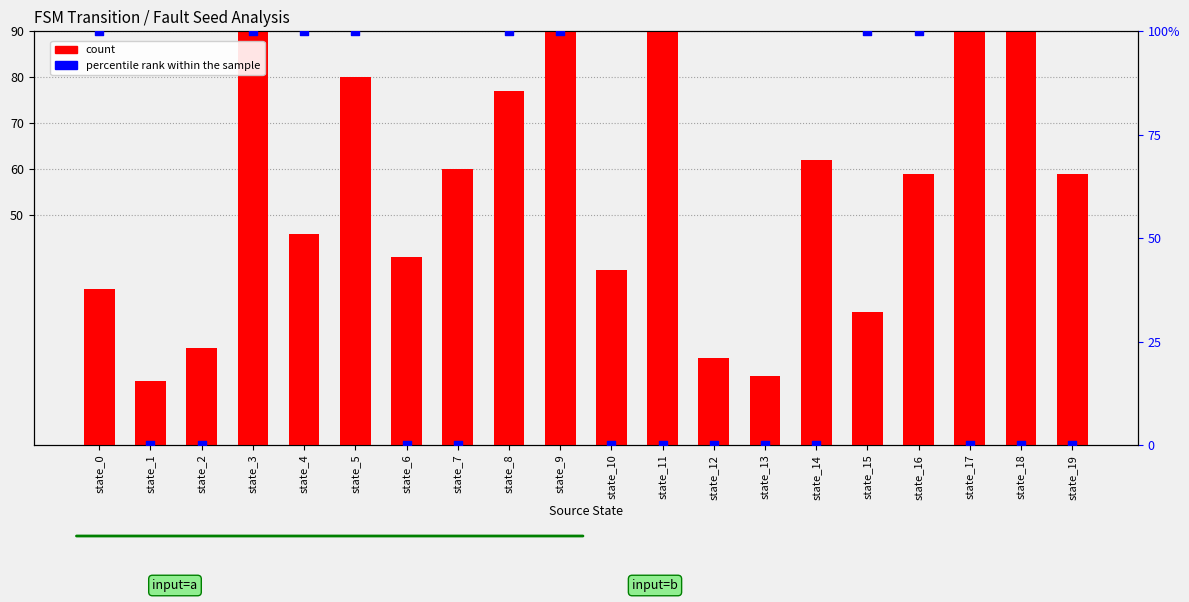

Which series has the largest total across all categories?

count